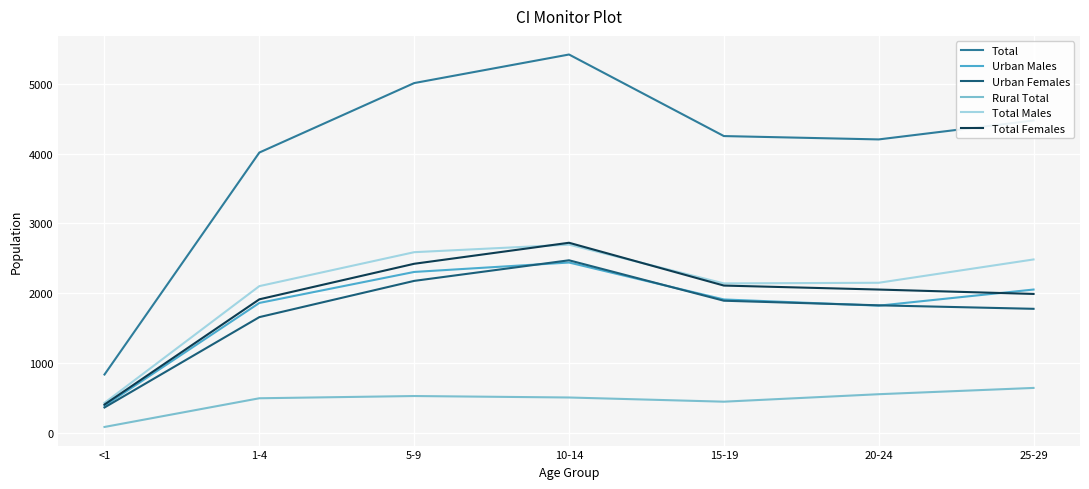

At which category does Total reach its first local peak?

10-14